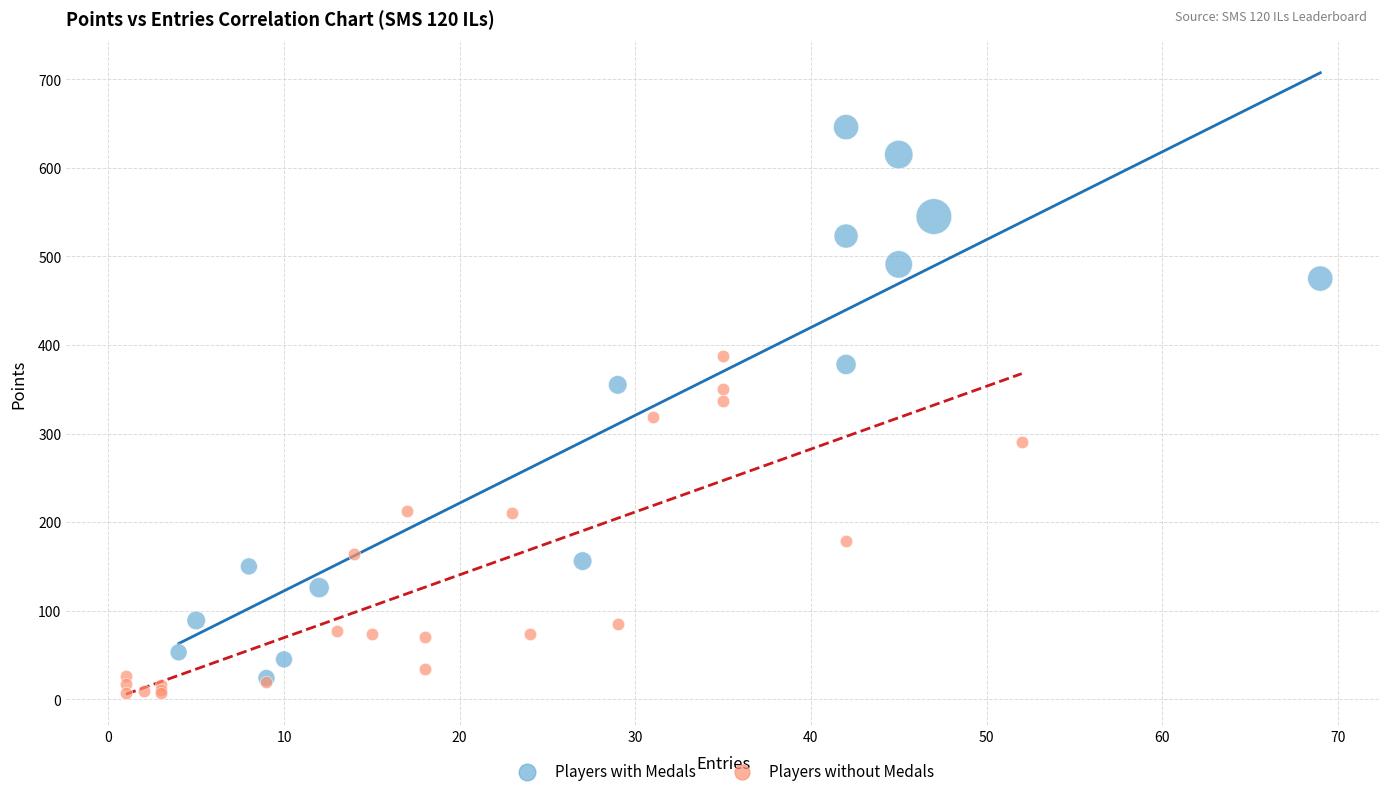

What are all the series names shown in the legend?

Players with Medals, Players without Medals